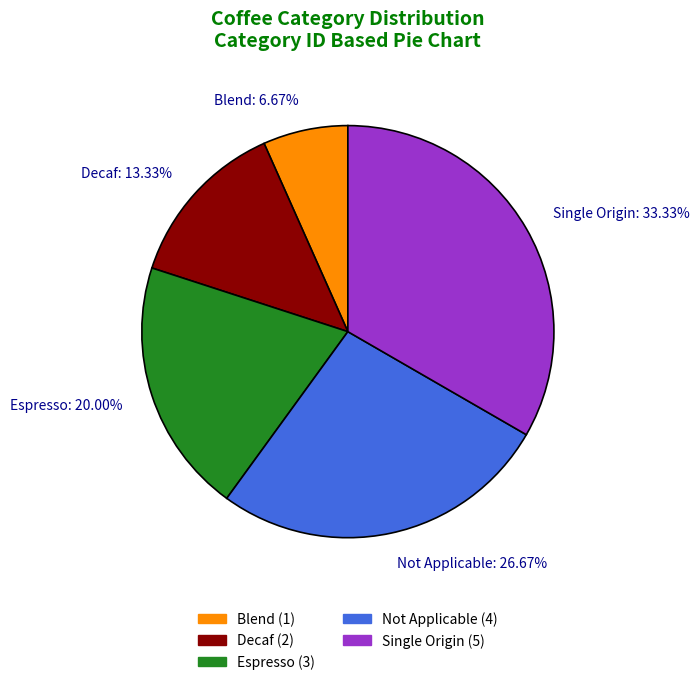

What is the smallest slice in the pie chart?

Blend